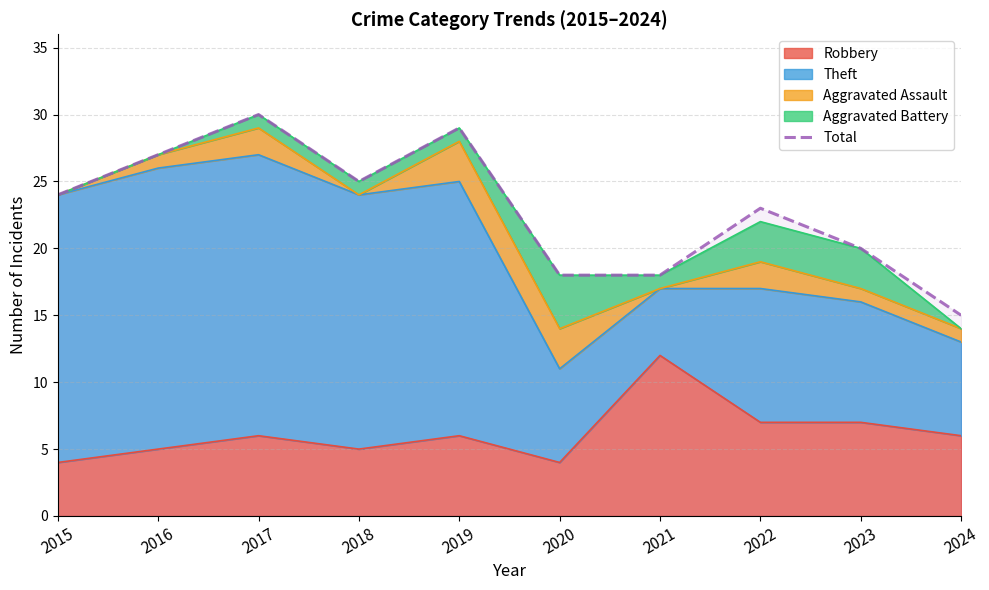

Reading right to left, extract all data points from this chart.

2024=15	2023=20	2022=23	2021=18	2020=18	2019=29	2018=25	2017=30	2016=27	2015=24